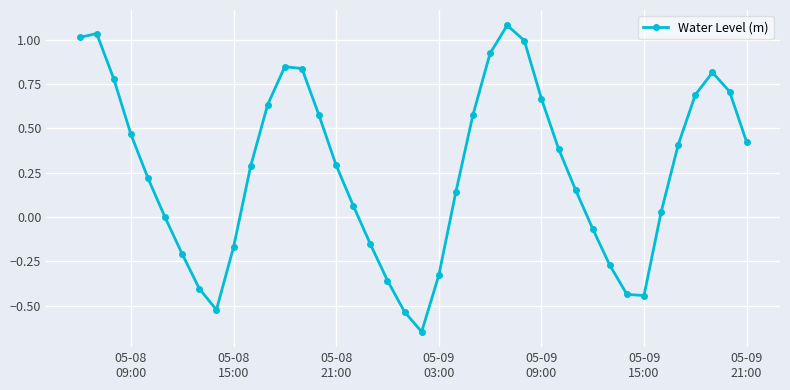

True or false: there are more than 0 points higher than both neighbors.

True